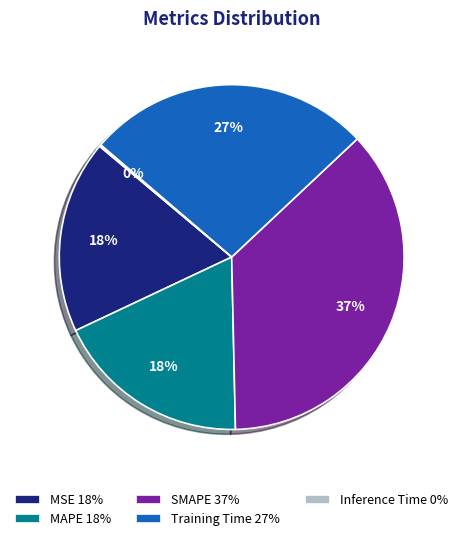

Is it true that SMAPE 37% is 37% of the pie?

True